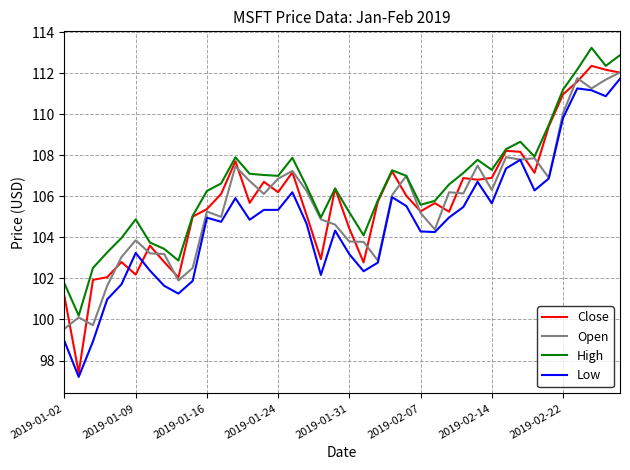

Which series has the largest total across all categories?

High